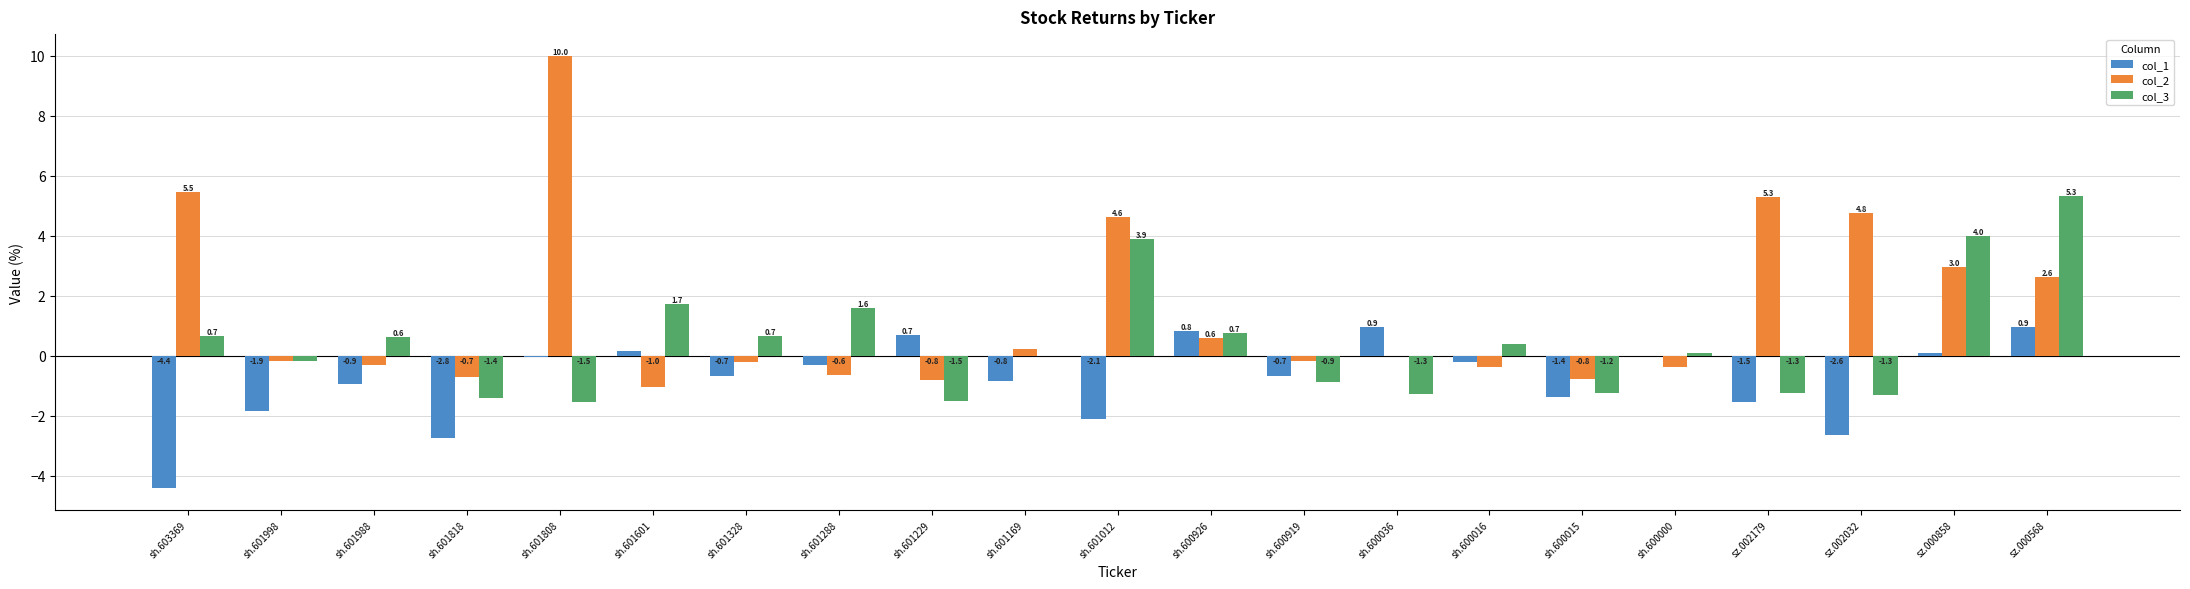

Where is col_1 nearest to the value -1?

sh.601988